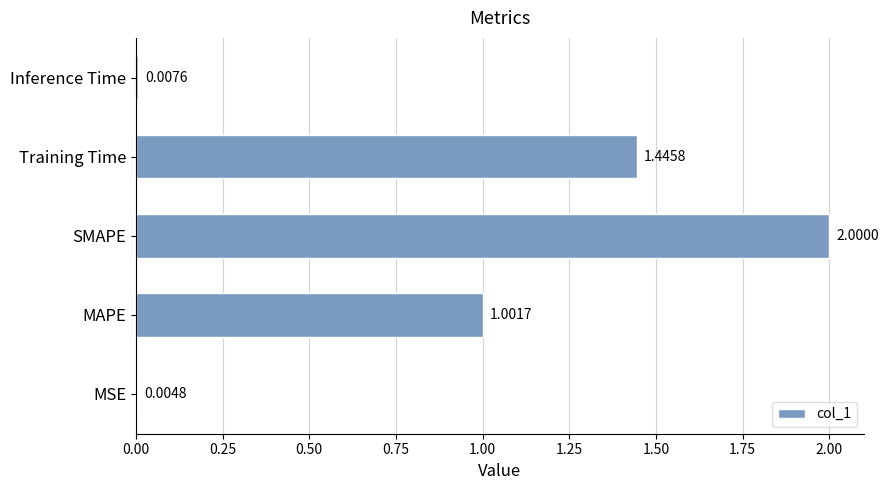

Which category has the highest value across all series?

SMAPE